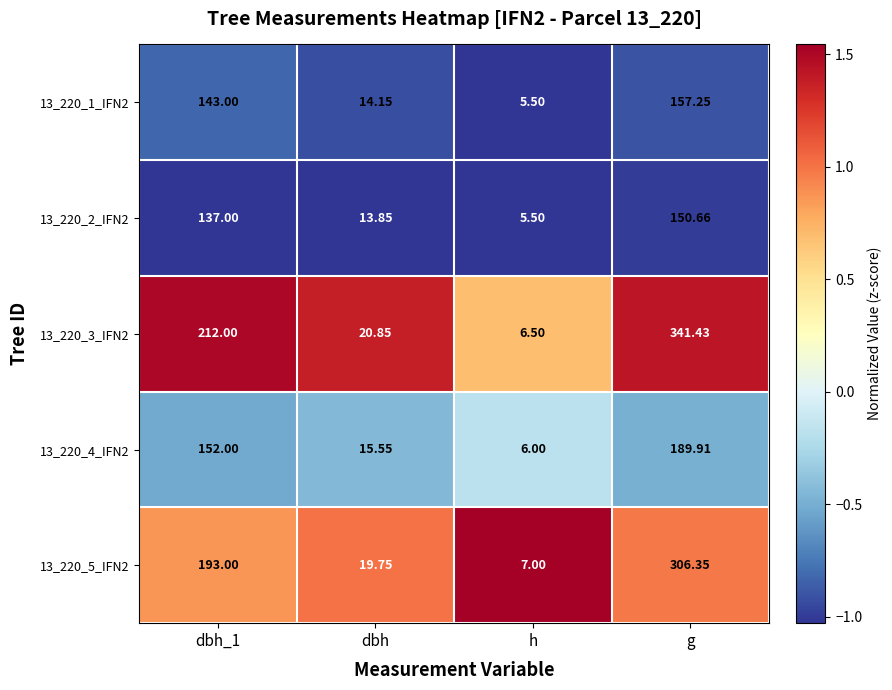

Count the number of data series in this chart.

5